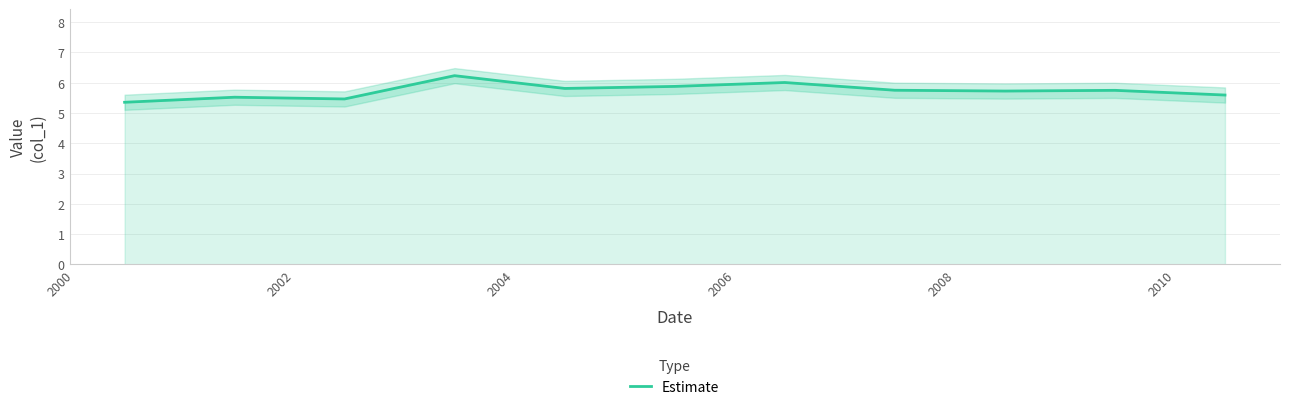

What is the difference between the maximum and minimum values?

0.9